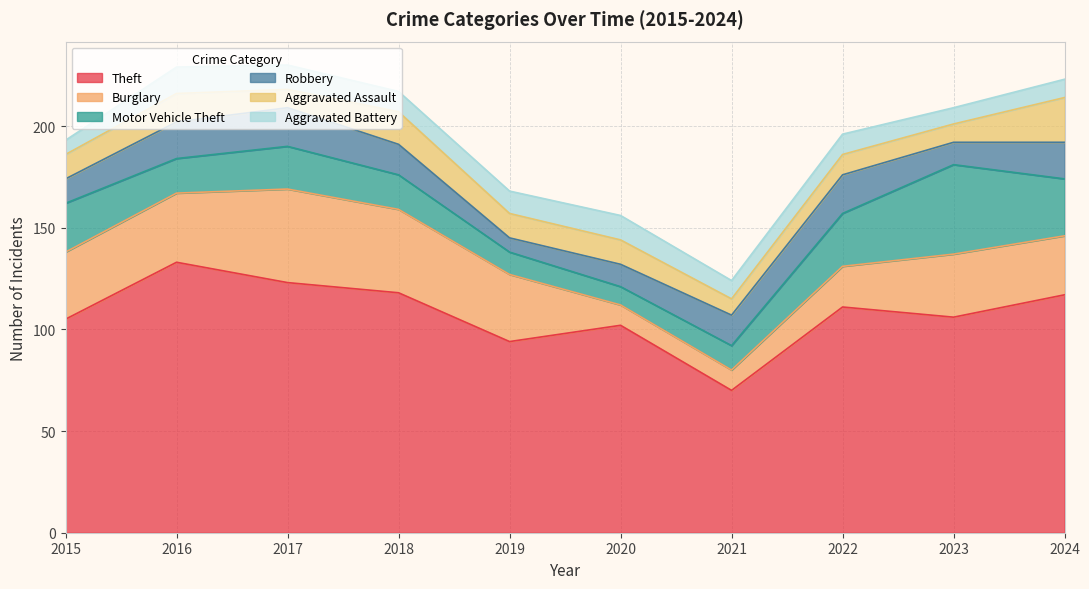

Read the Theft value at 2023, to the nearest 10.

110